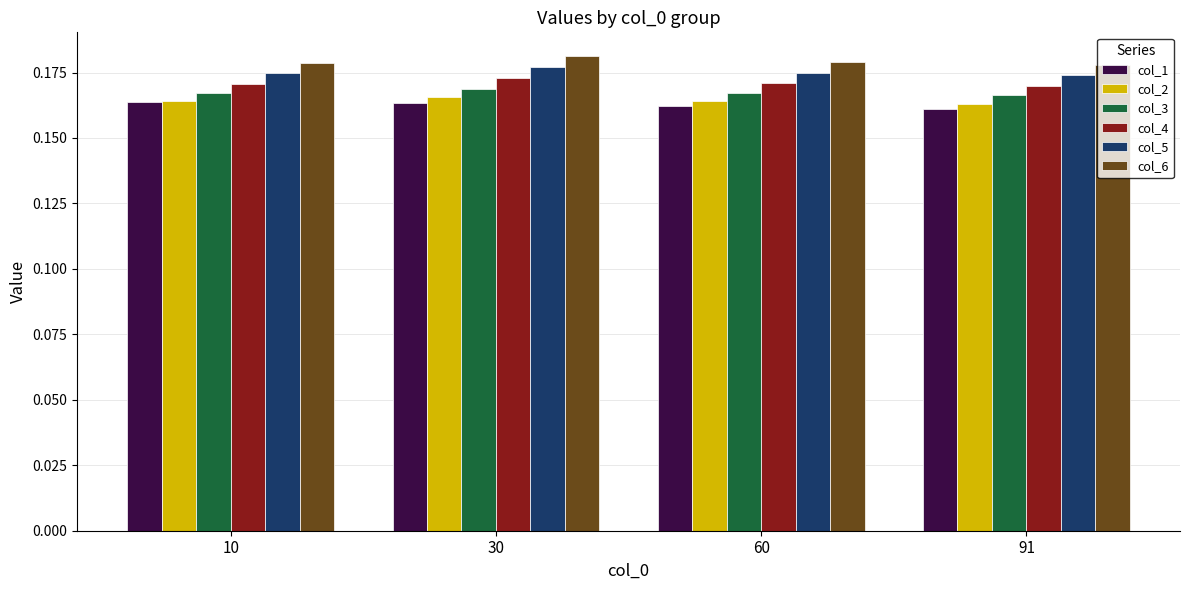

Rank the series at 60 from lowest to highest value.

col_1, col_2, col_3, col_4, col_5, col_6